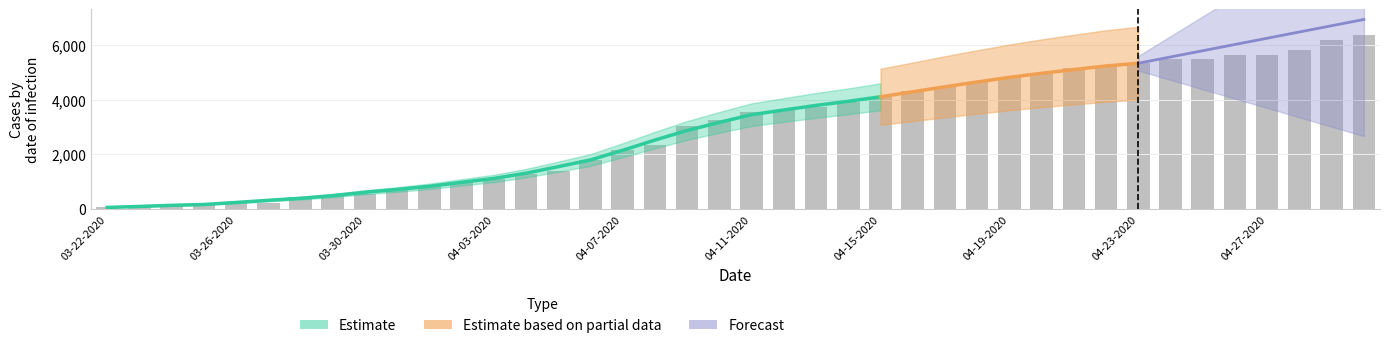

Does the chart contain stacked bars?

No